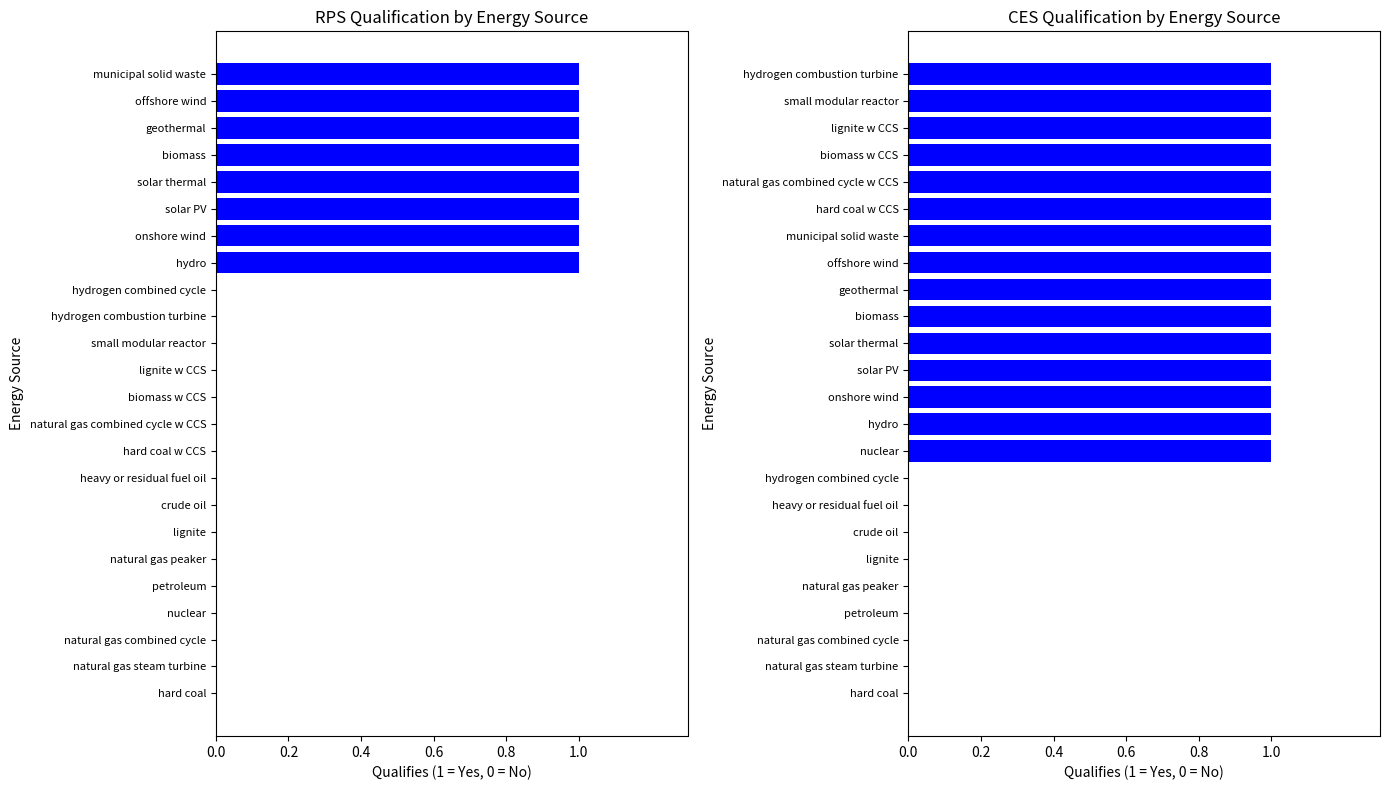

The RPS series shows 0 at natural gas combined cycle w CCS. True or false?

False